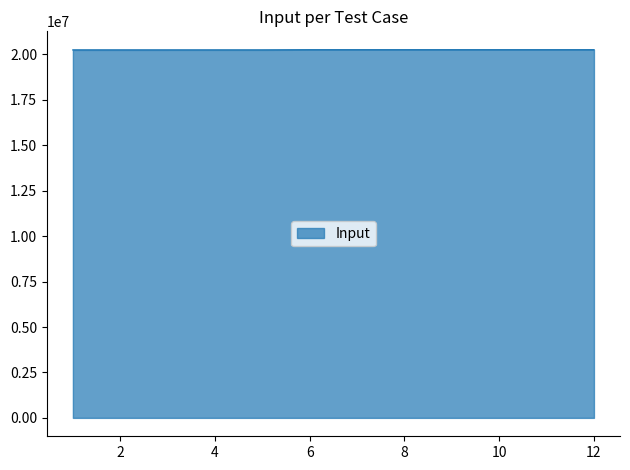

What is the greatest value displayed?

20260531